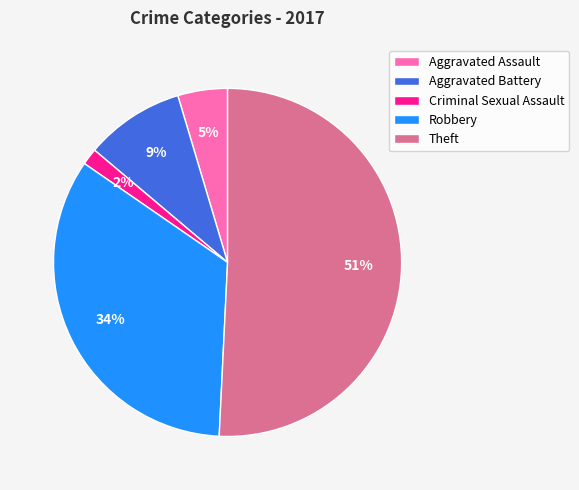

Combined, do Aggravated Battery and Robbery account for over 50%?

No